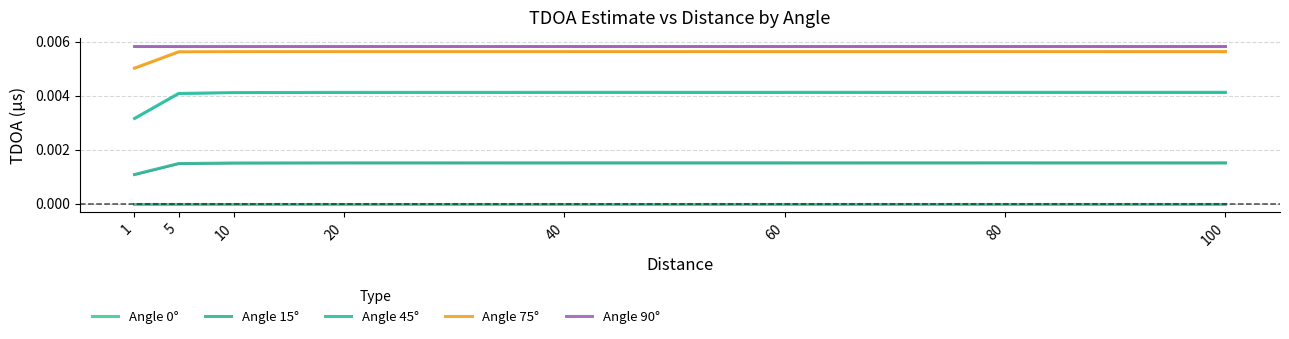

At which category does the chart reach its minimum across all series?

1